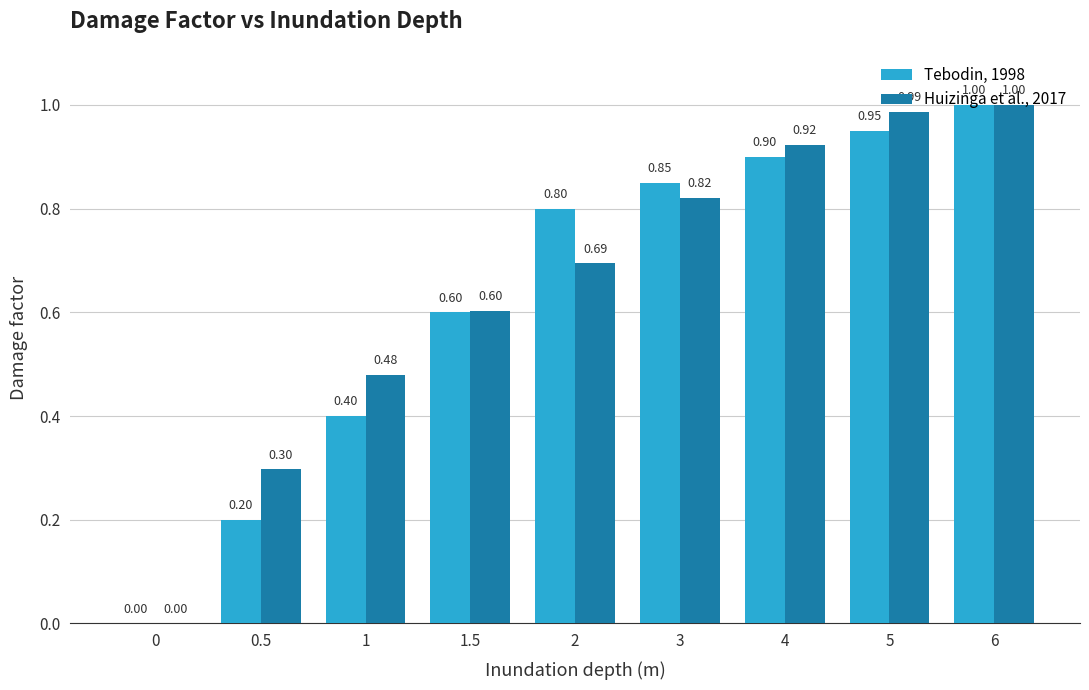

What is the average value of the Huizinga et al., 2017 series?

0.6